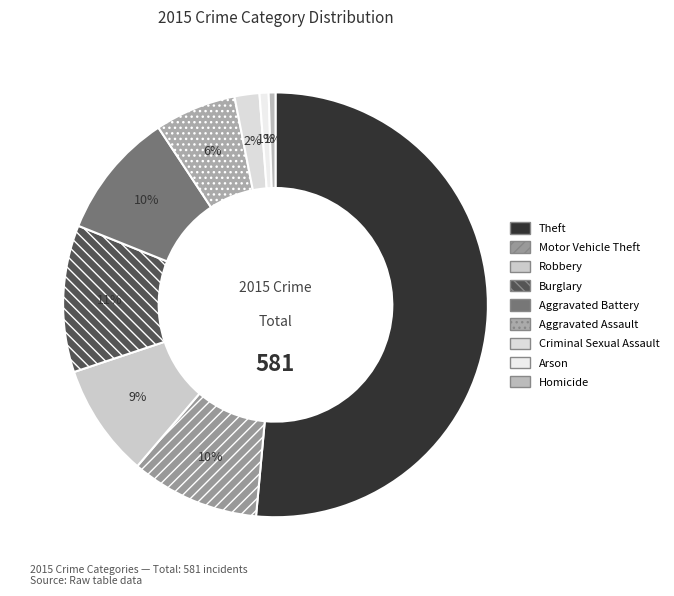

Which category has the smallest portion of the pie?

Homicide